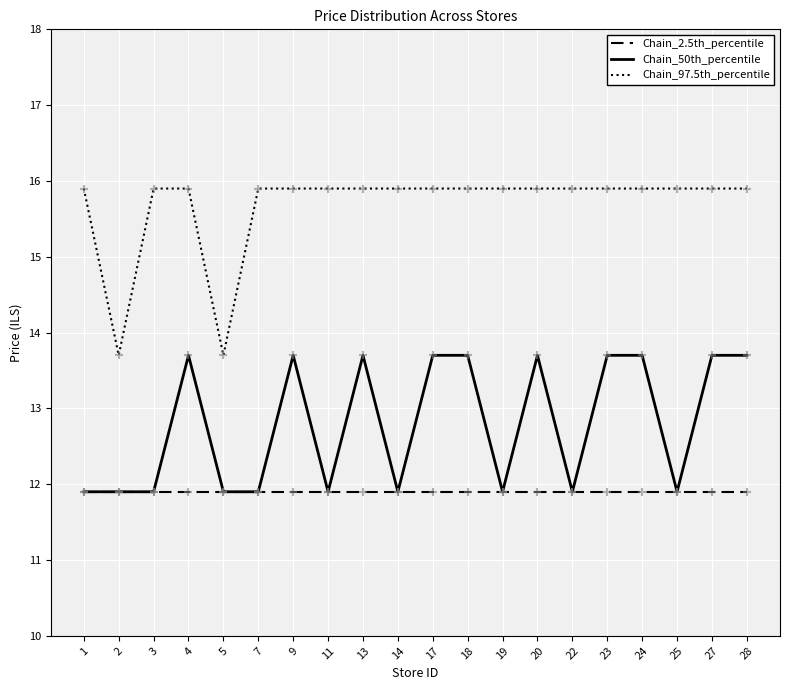

What is the total value across all series at 1?

39.7